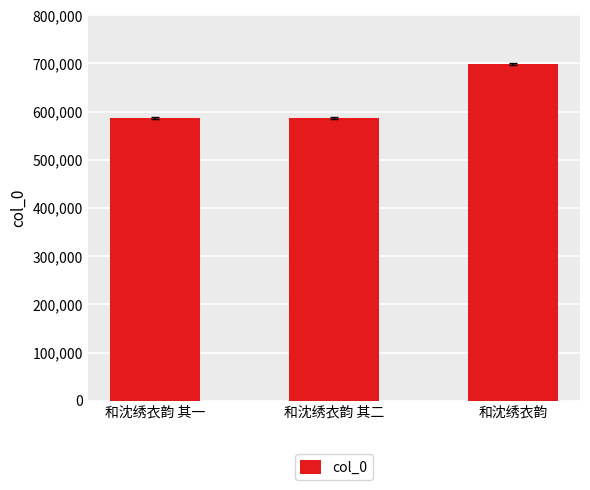

What is the change in value from 和沈绣衣韵 其一 to 和沈绣衣韵 其二?

+1